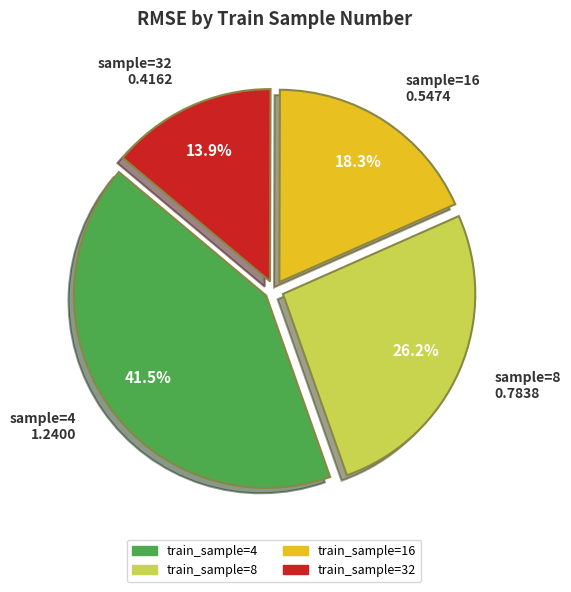

Is there any slice that represents more than half of the pie?

No